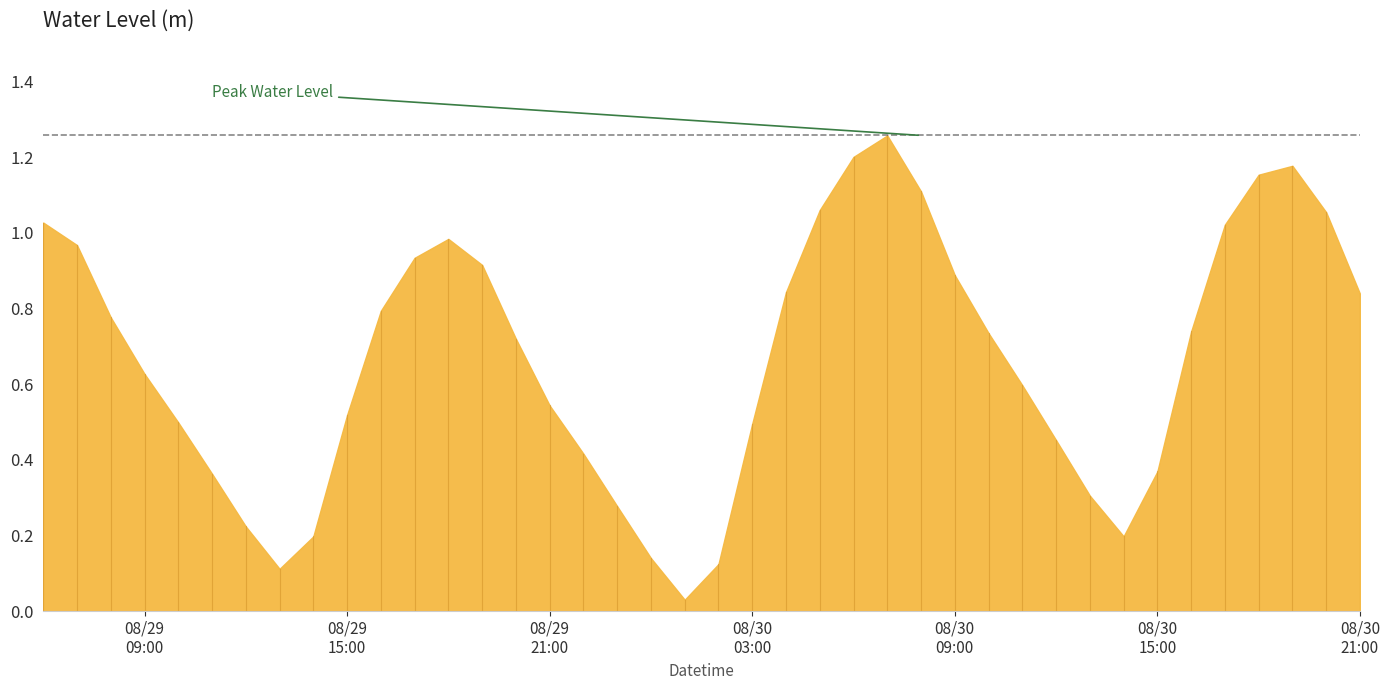

Does the chart display data point markers on the line(s)?

No